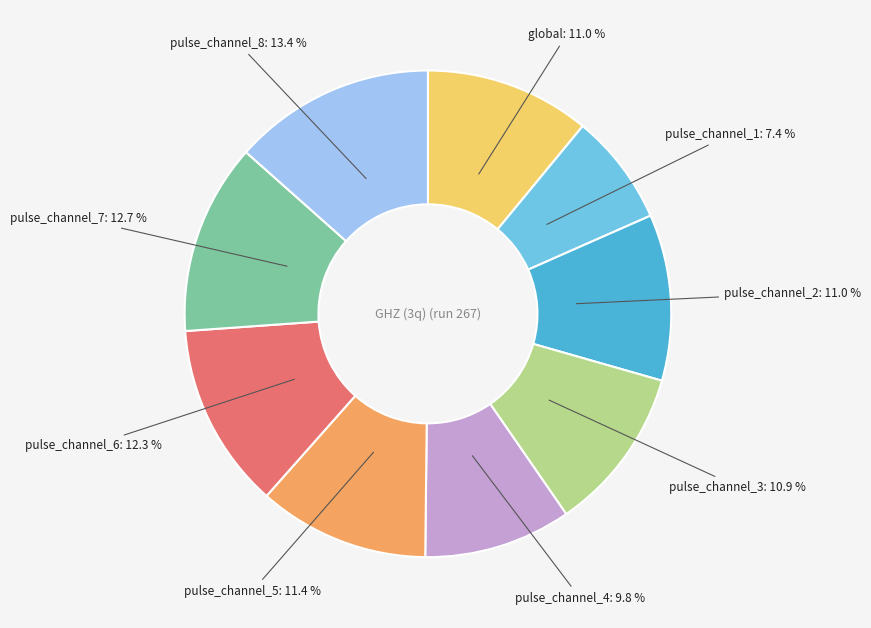

To the nearest percent, what percentage of the pie is pulse_channel_8?

13%